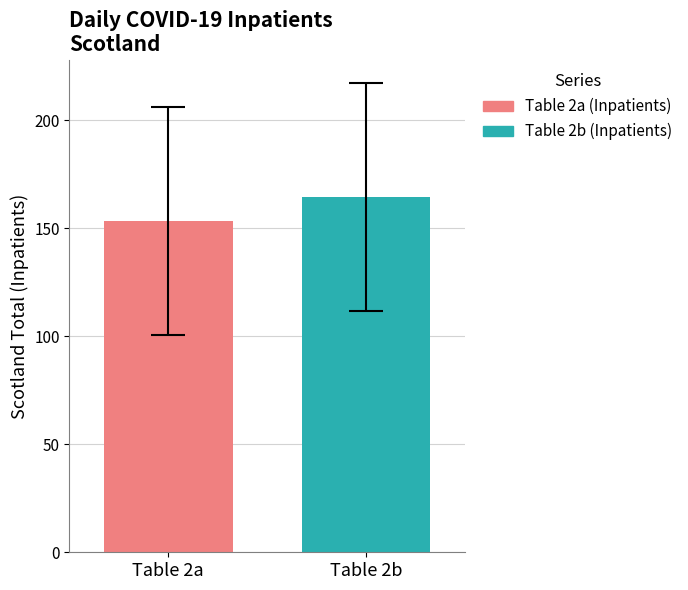

How many groups of bars are there?

1